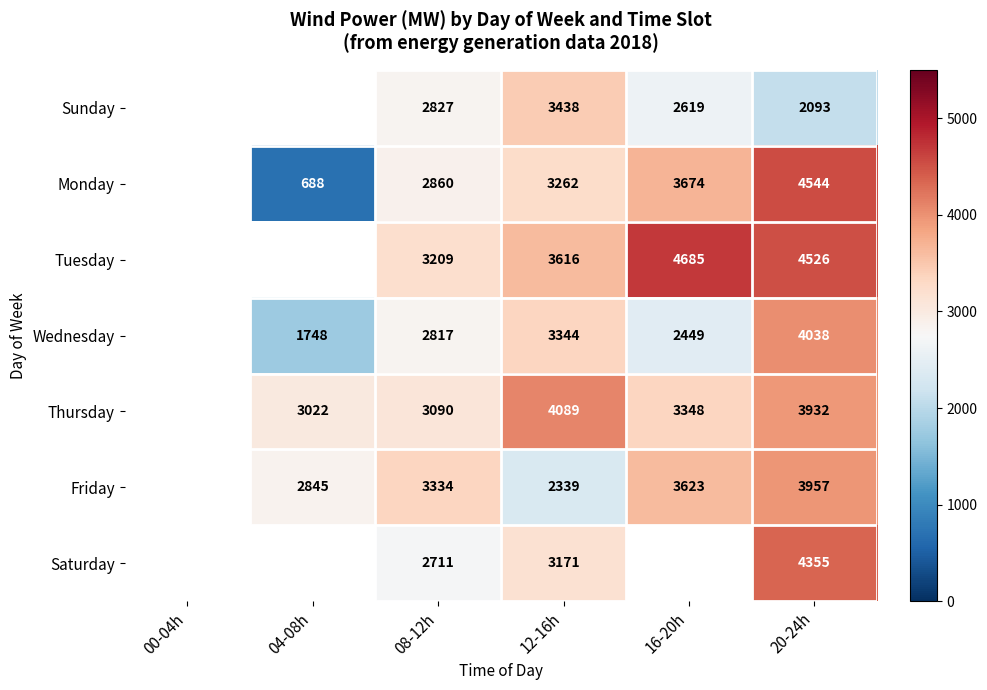

At which category is the sum across all series the highest?

20-24h